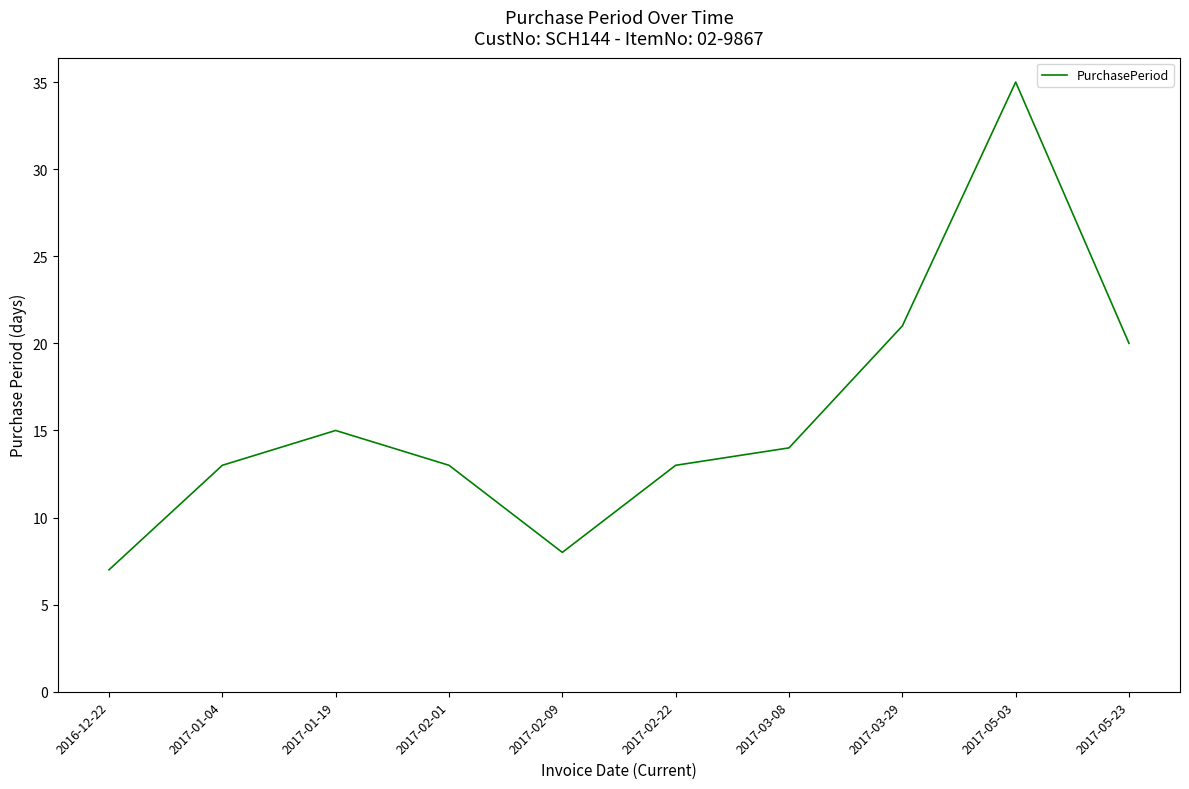

What position from the left is 2016-12-22?

1